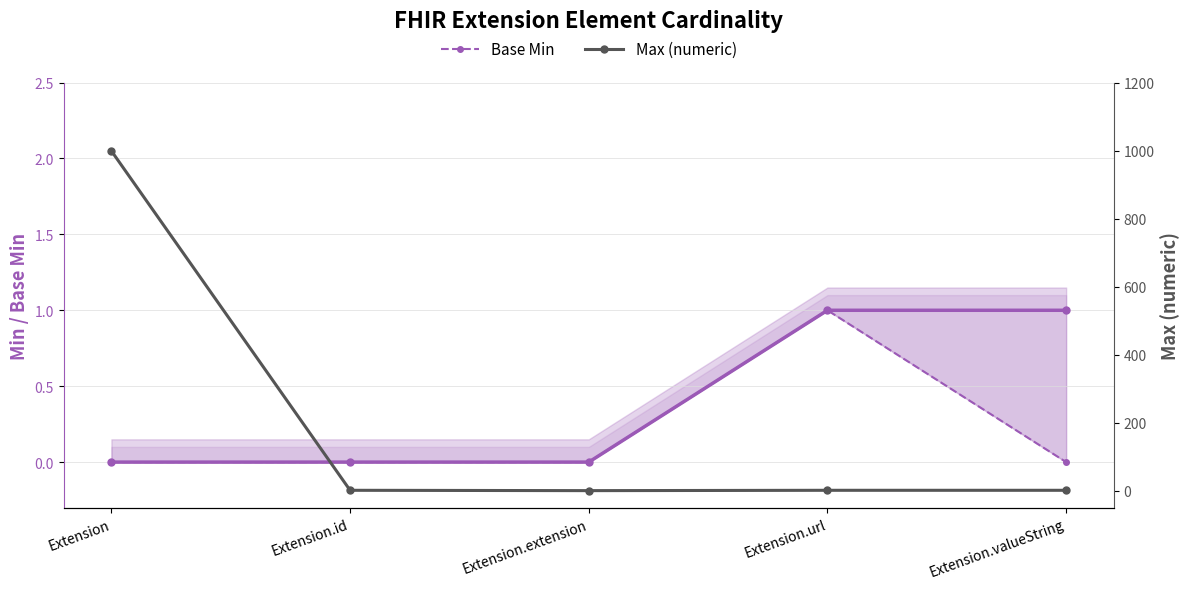

The value of Max (numeric) at Extension.extension is 549. True or false?

False